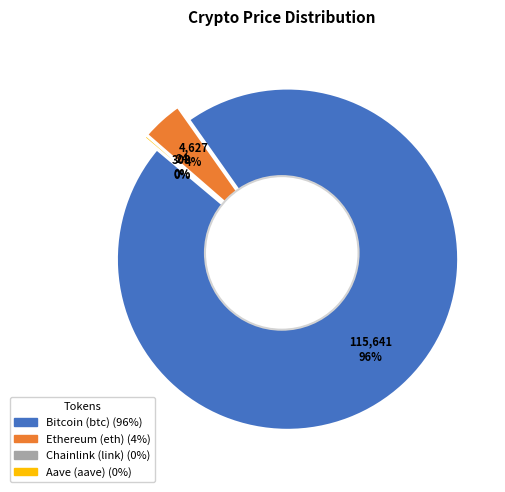

What is the majority slice?

Bitcoin (btc)